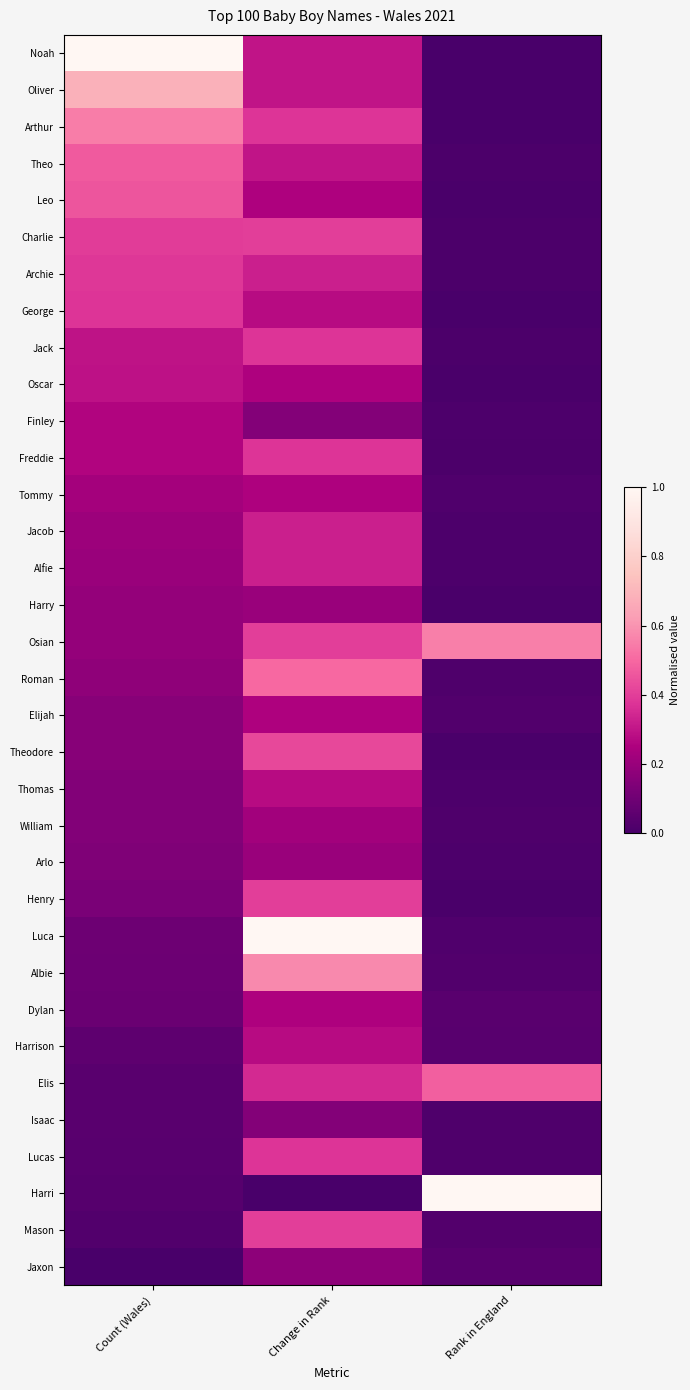

Which series has the largest total across all categories?

Noah